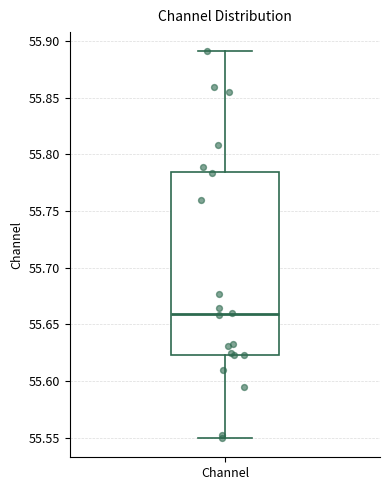

Transcribe this box plot: give where the median line is, the range the box spans, and where the two whiskers end, as read against the y-axis. The values are not printed on the chart, so give them approximately, as read against the axis.

median 55.660, box 55.625 to 55.785, whiskers 55.550 to 55.890